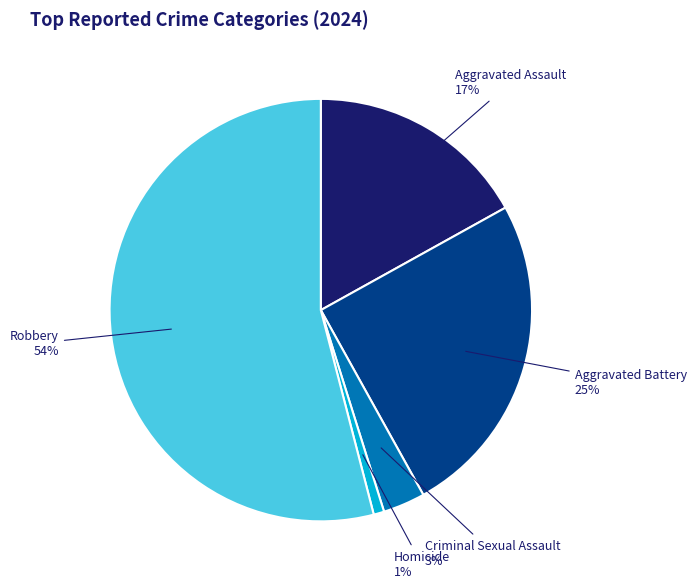

To the nearest percent, what is the average slice percentage?

20%